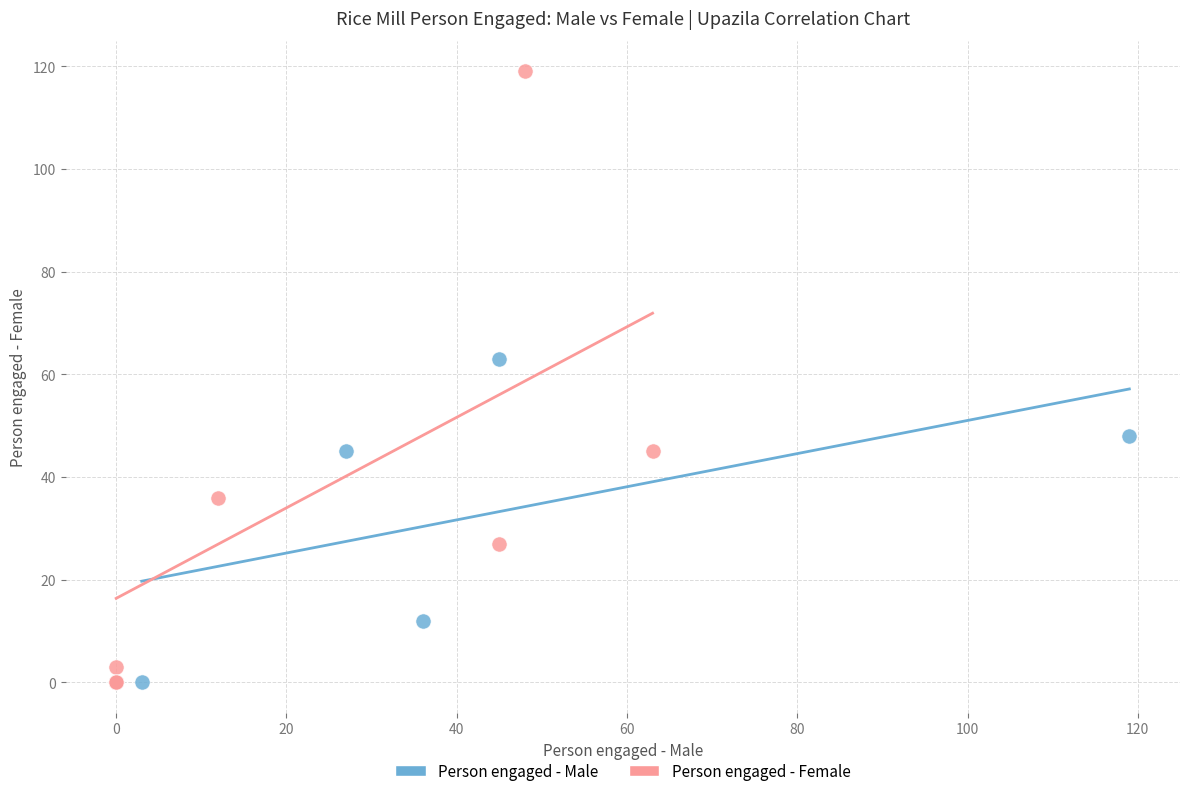

Which series has the largest Y range (max minus min)?

Person engaged - Female